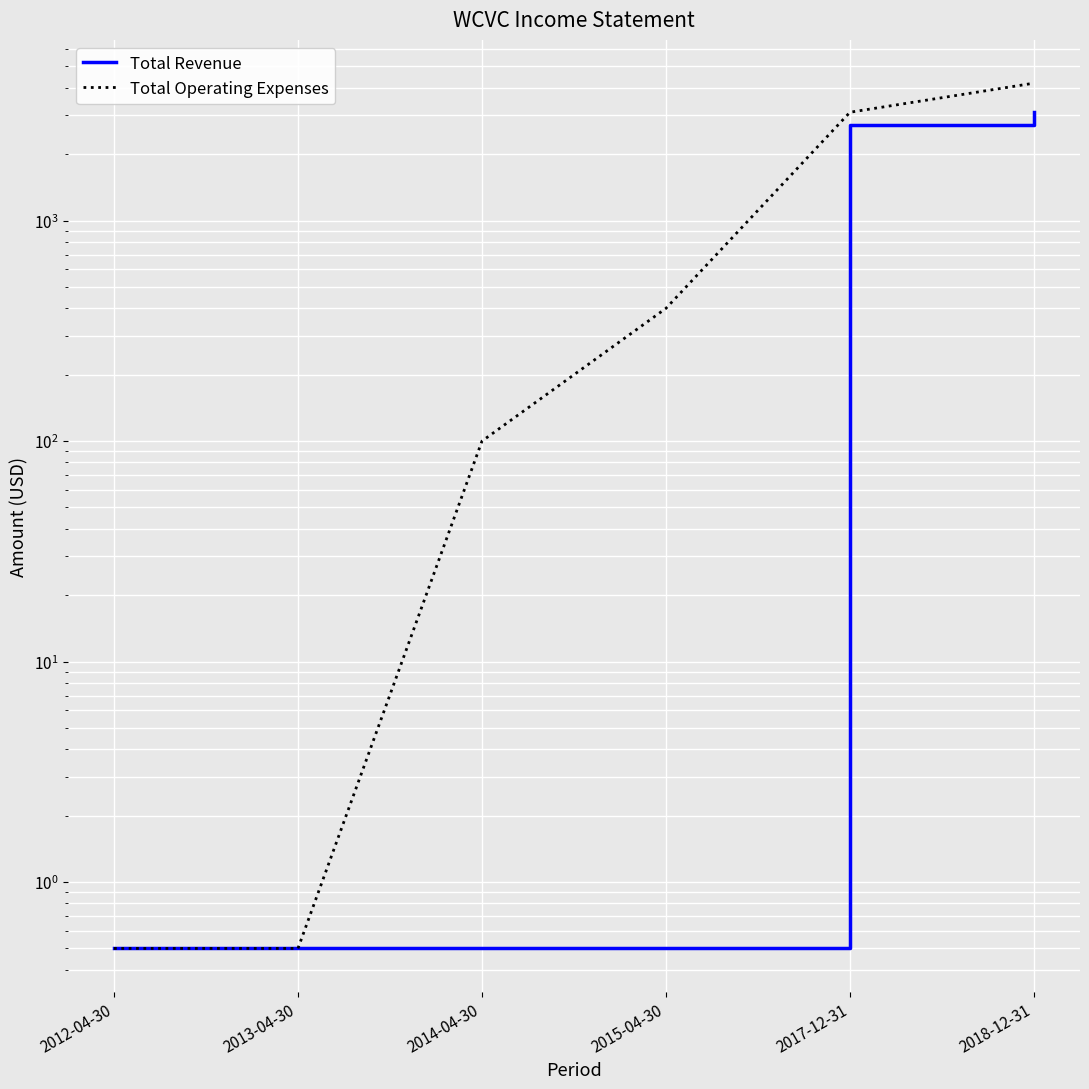

True or false: Total Operating Expenses and Total Revenue intersect in this chart.

False